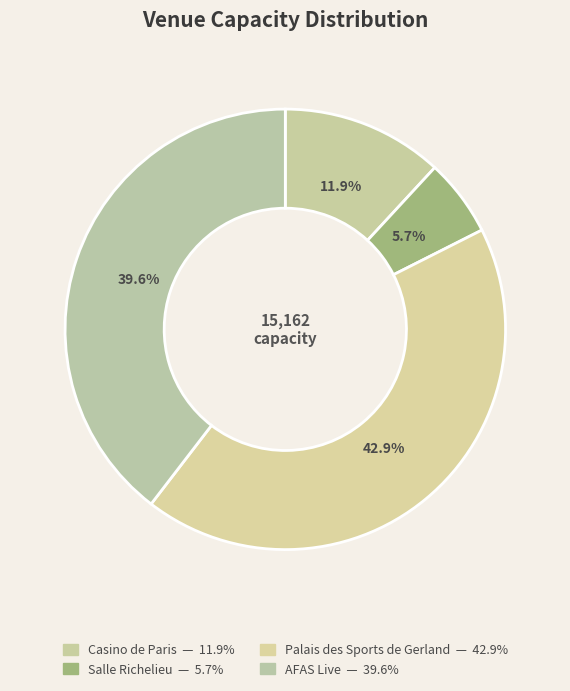

Combined, what portion of the pie is Casino de Paris and Salle Richelieu?

17.6%